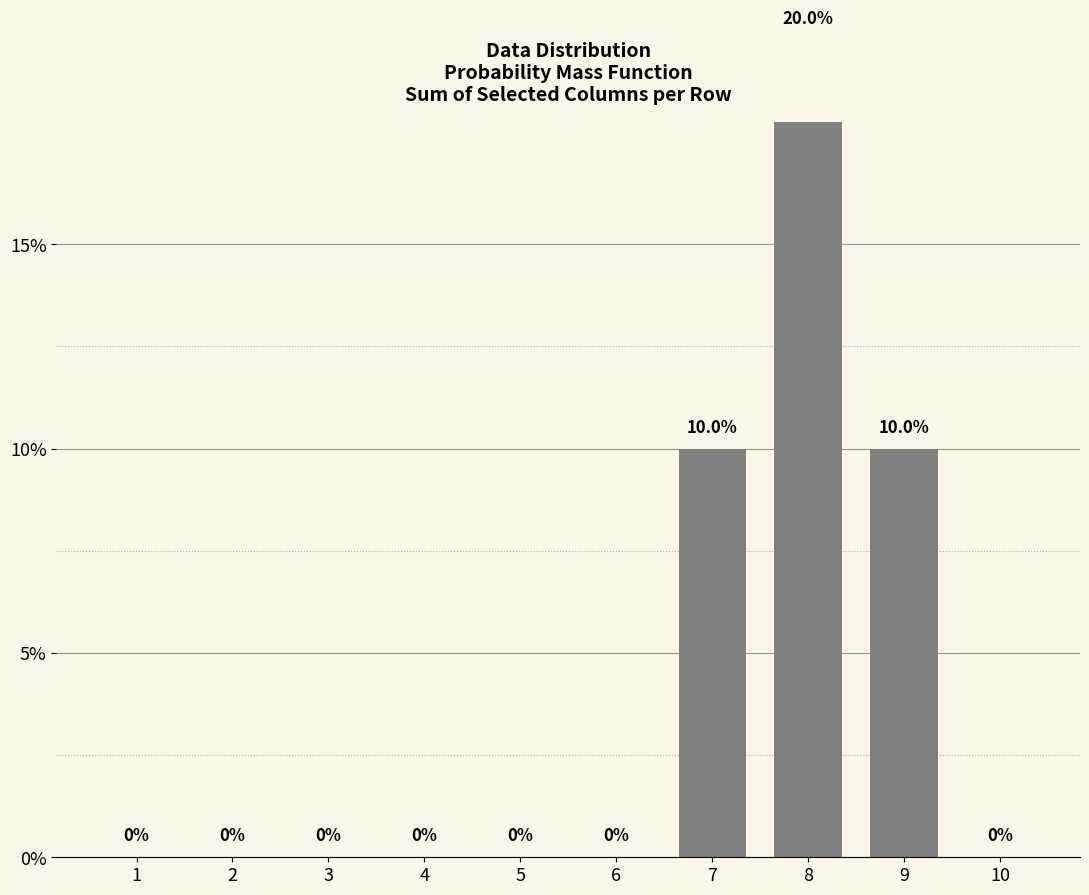

Where is the data nearest to the value 0?

1